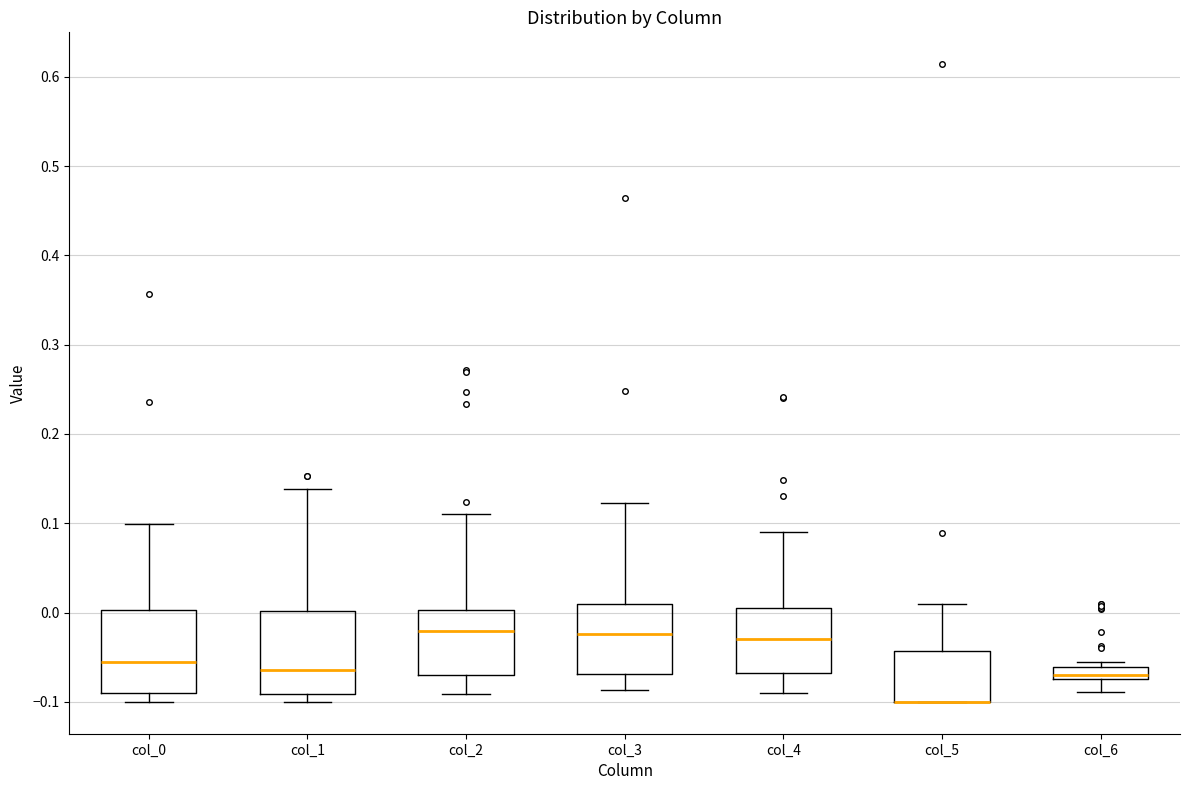

Where is the upper edge of the box for col_2 on the y-axis? The values are not printed on the chart, so give them approximately, as read against the axis.

0.00